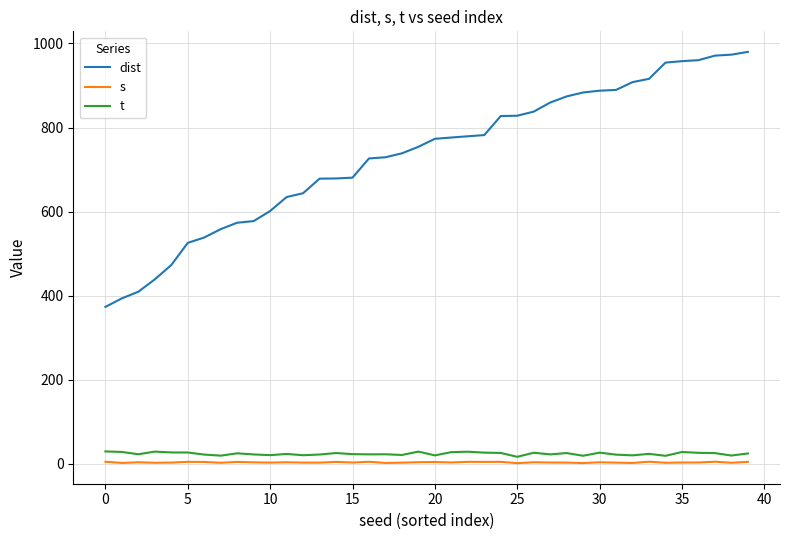

True or false: dist and s cross at least once.

False